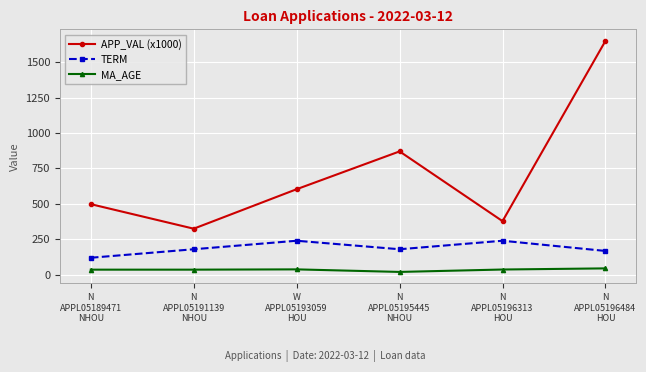

What are all the series names shown in the legend?

APP_VAL (x1000), TERM, MA_AGE